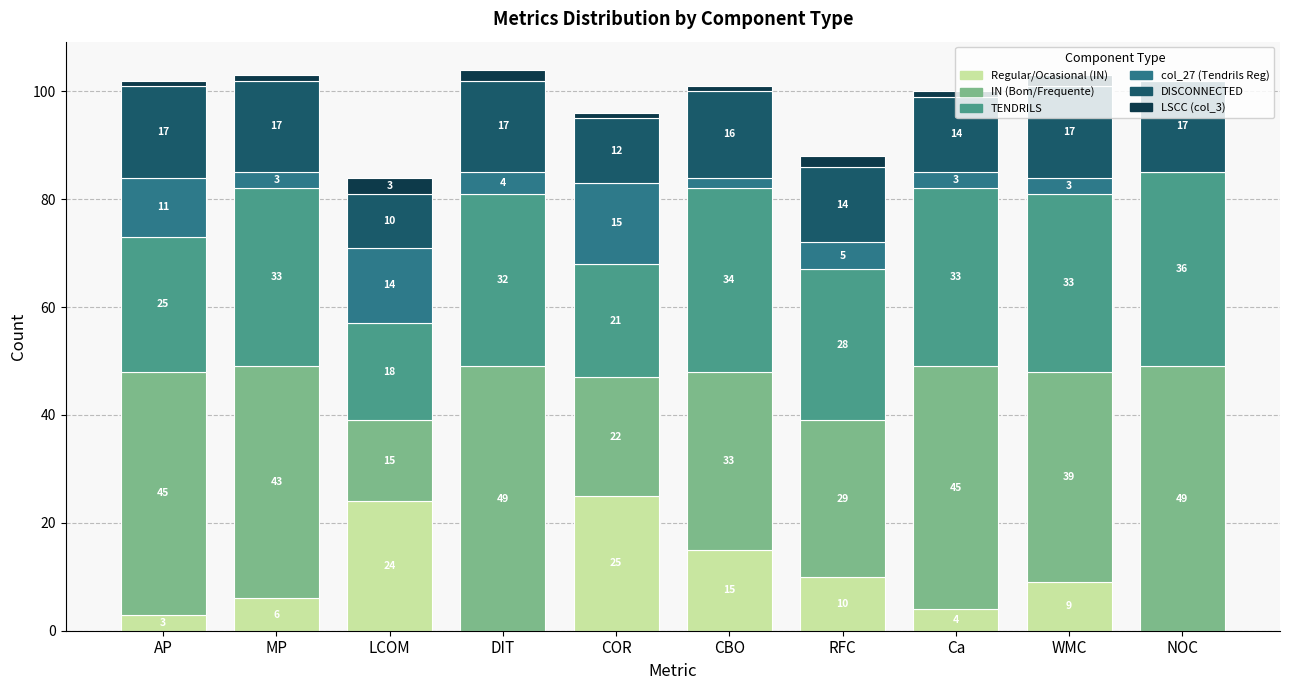

The value of Regular/Ocasional (IN) at CBO is 20. True or false?

False